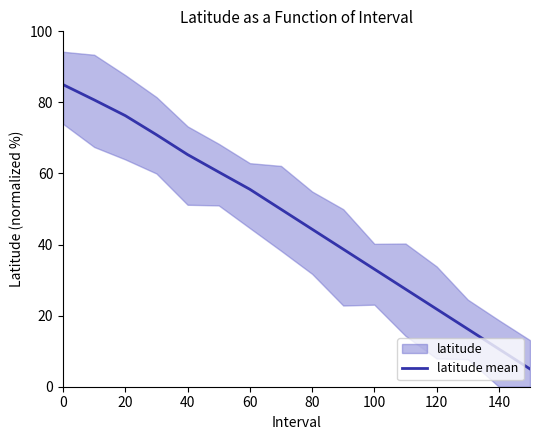

Is it true that latitude mean equals 58.5 at 100?

False